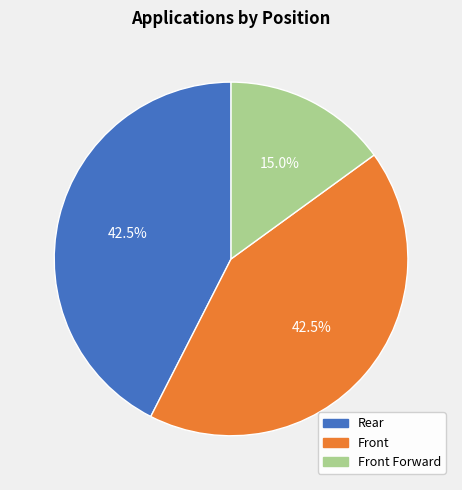

What portion of the pie excludes Front?

57.5%